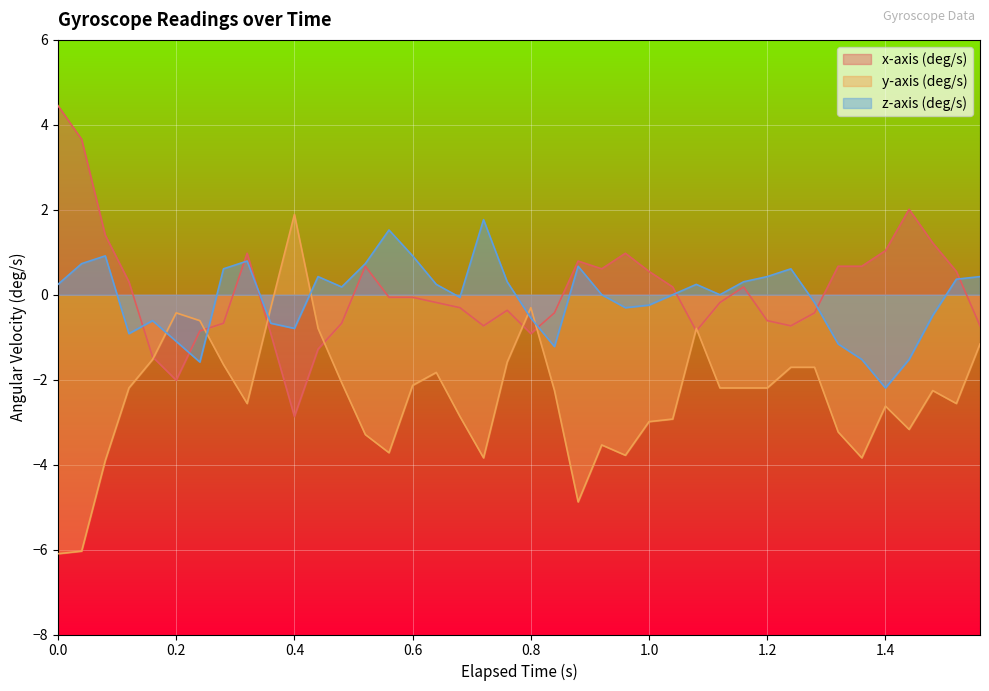

List the series in order of their peak value, lowest first.

z-axis (deg/s), y-axis (deg/s), x-axis (deg/s)